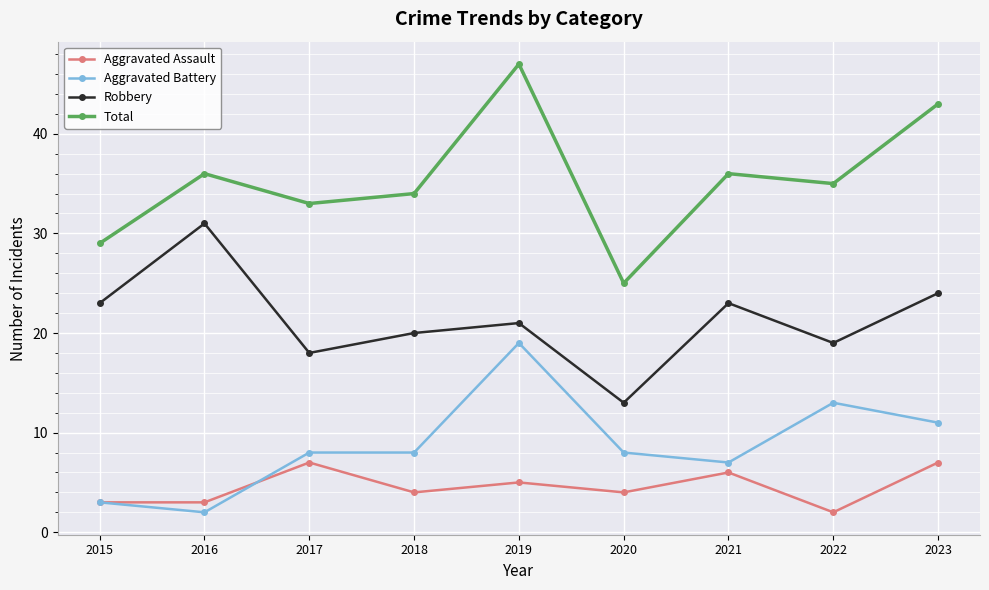

Which category has the lowest value in the Robbery series?

2020